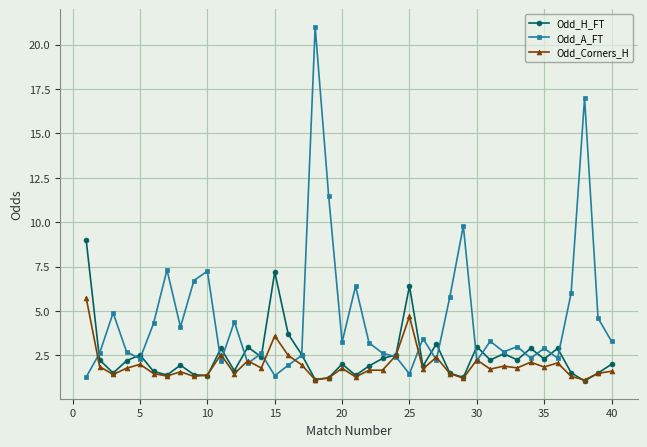

Which series has the largest total across all categories?

Odd_A_FT